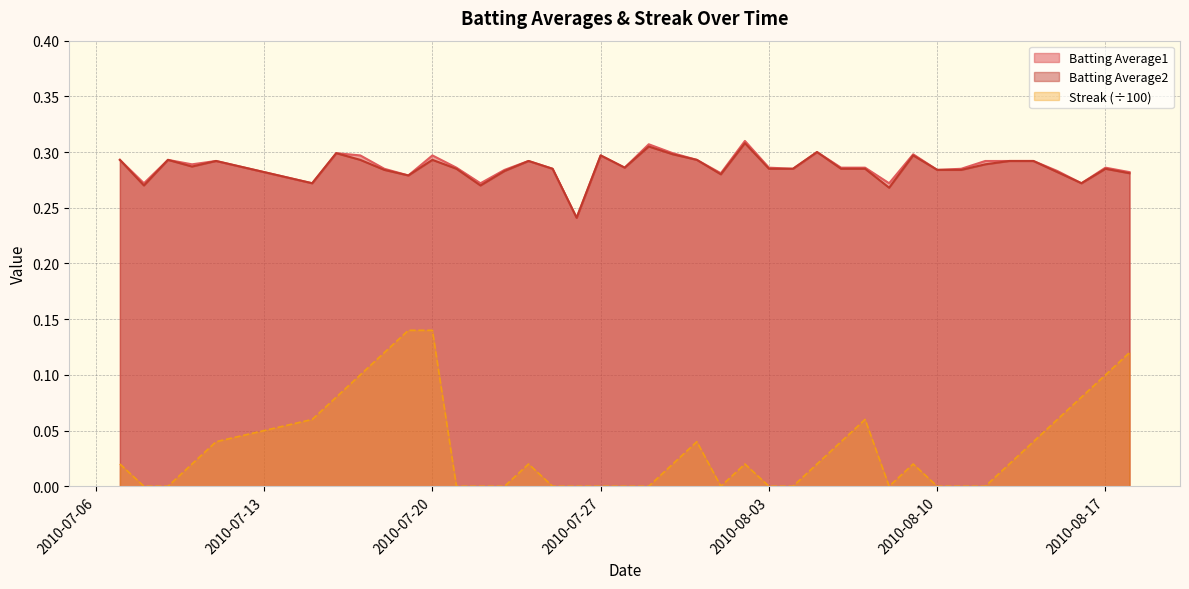

What is the average value of the Batting Average1 series?

0.3